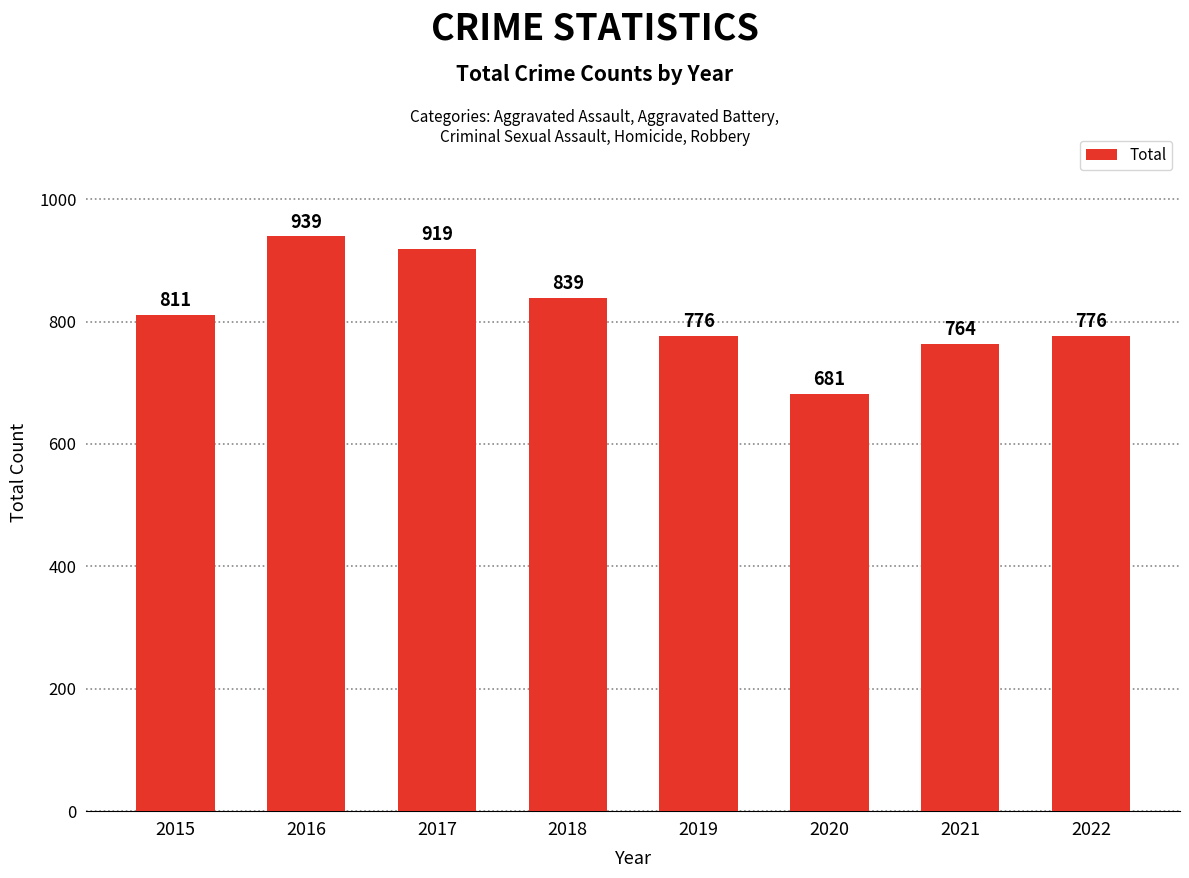

Are the bars horizontal?

No